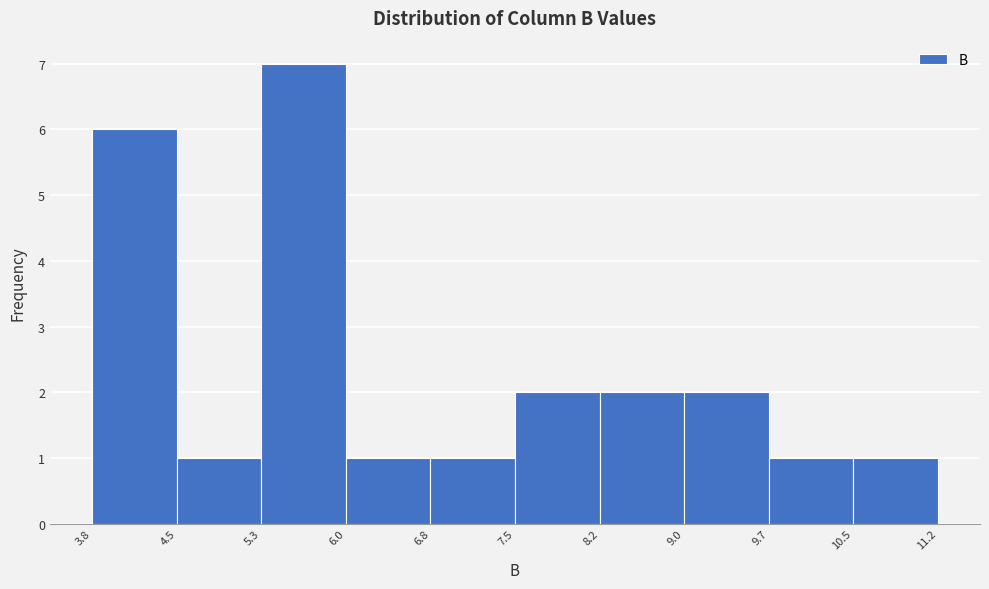

Reading left to right, transcribe this chart: for each bar, give the range it covers on the x-axis and its height. The values are not printed on the chart, so give them approximately, as read against the axis.

3.8 to 4.5: 6
4.5 to 5.3: 1
5.3 to 6.0: 7
6.0 to 6.8: 1
6.8 to 7.5: 1
7.5 to 8.2: 2
8.2 to 9.0: 2
9.0 to 9.7: 2
9.7 to 10.5: 1
10.5 to 11.2: 1